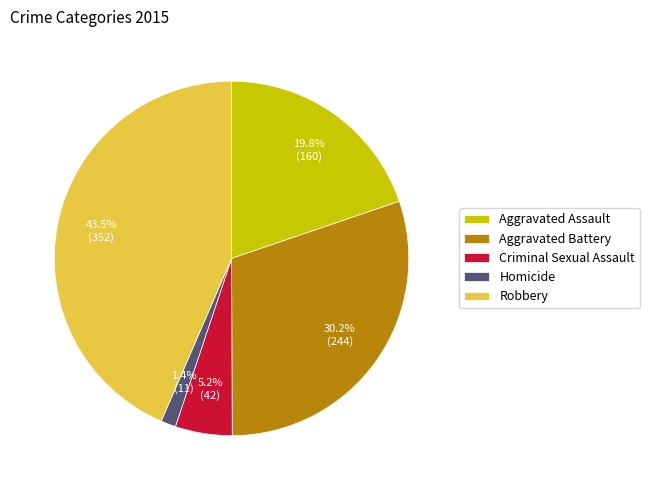

True or false: Homicide accounts for 11% of the total.

False